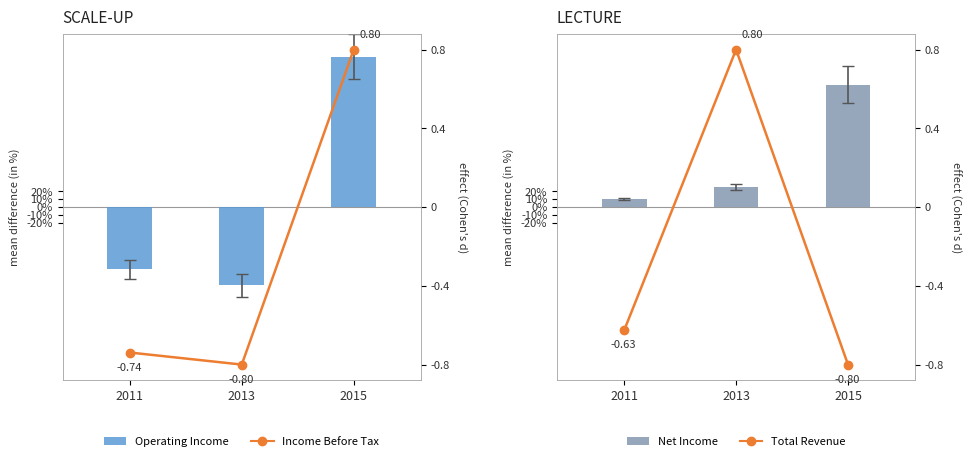

What is the value of the Total Revenue bar at the 1st from the left?

-0.6